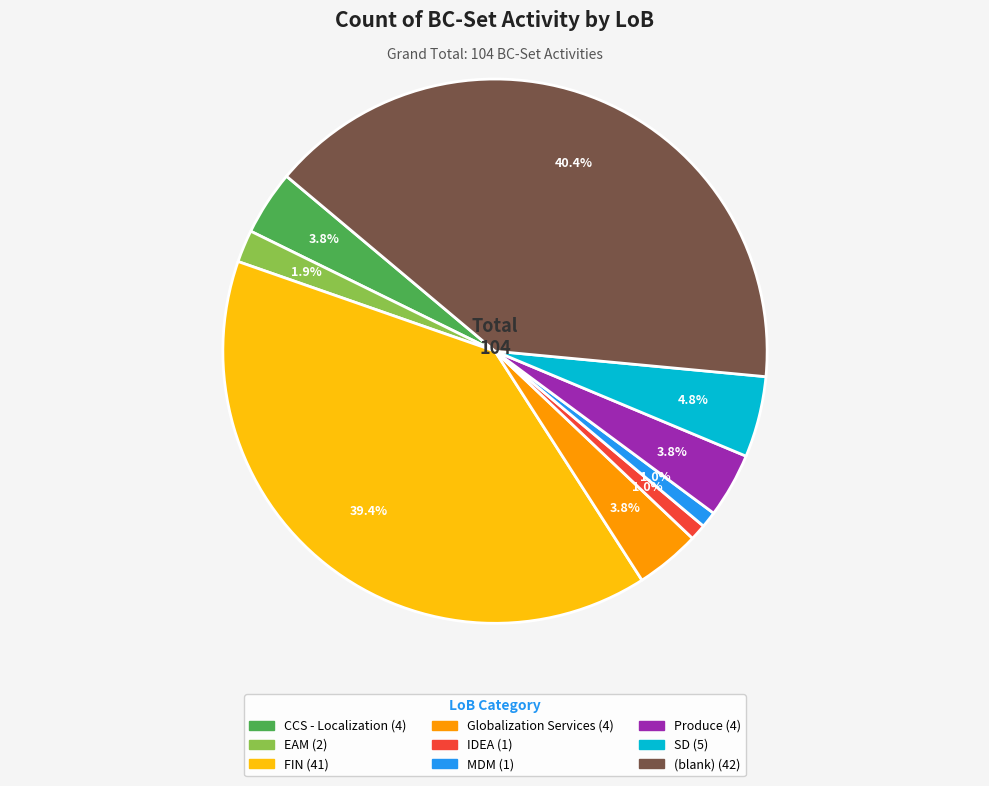

To the nearest percent, what portion does EAM represent?

2%